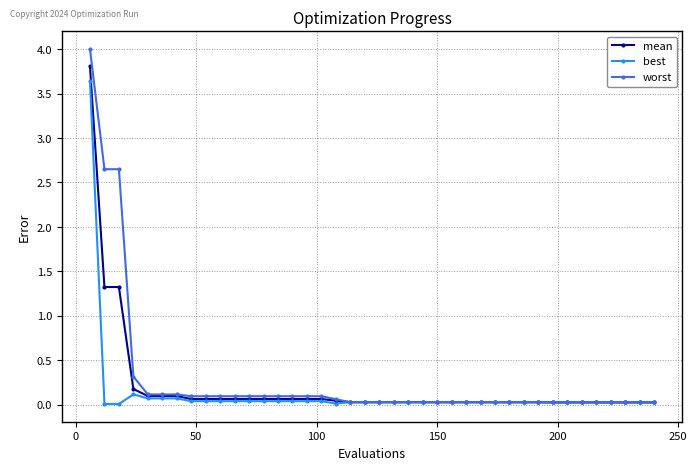

Which series has the largest range (max minus min)?

worst